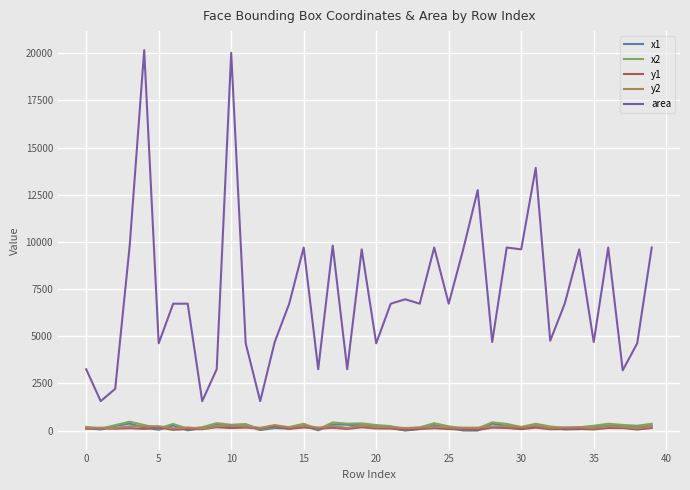

True or false: area and x1 intersect in this chart.

False